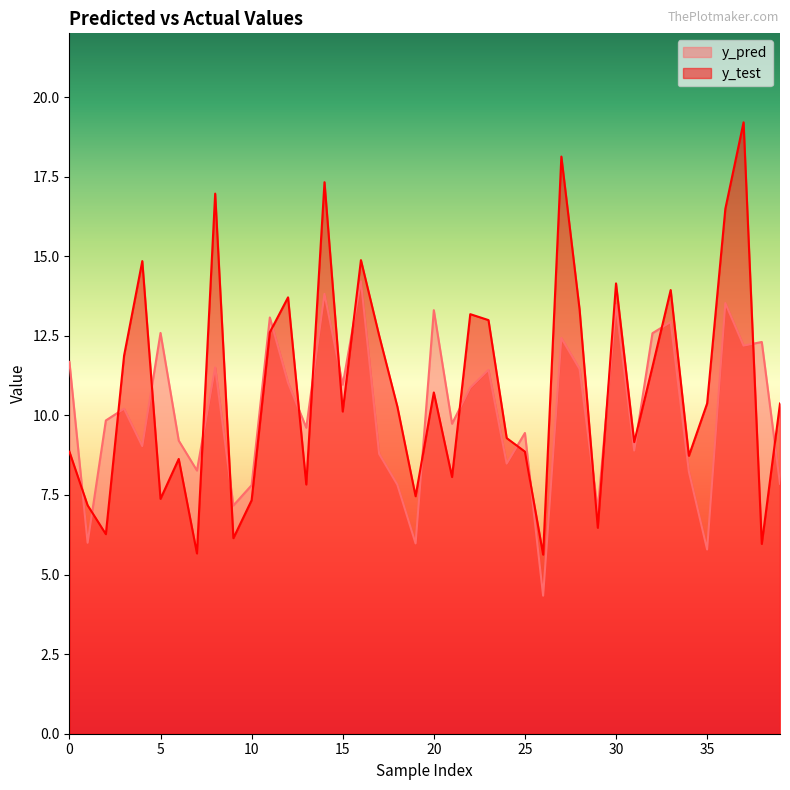

Does the chart have visible grid lines?

No